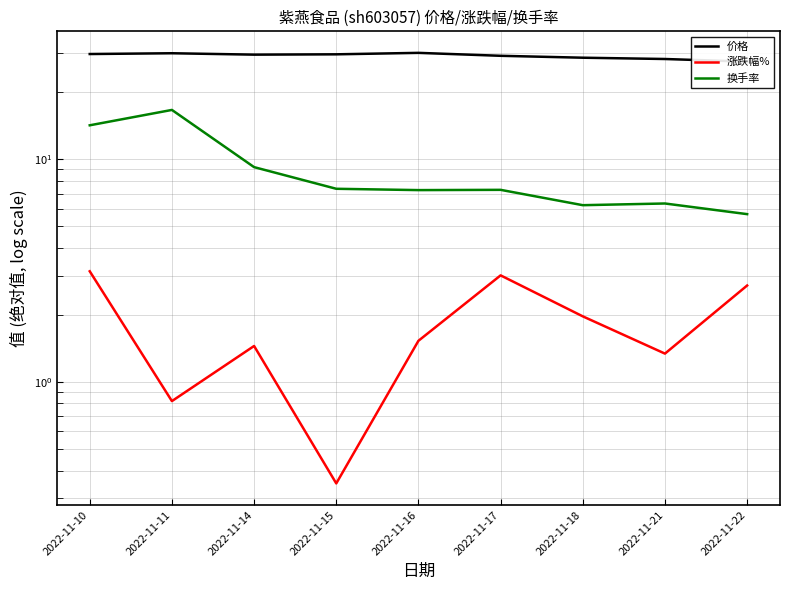

Between 2022-11-10 and 2022-11-22, which is larger?

2022-11-10